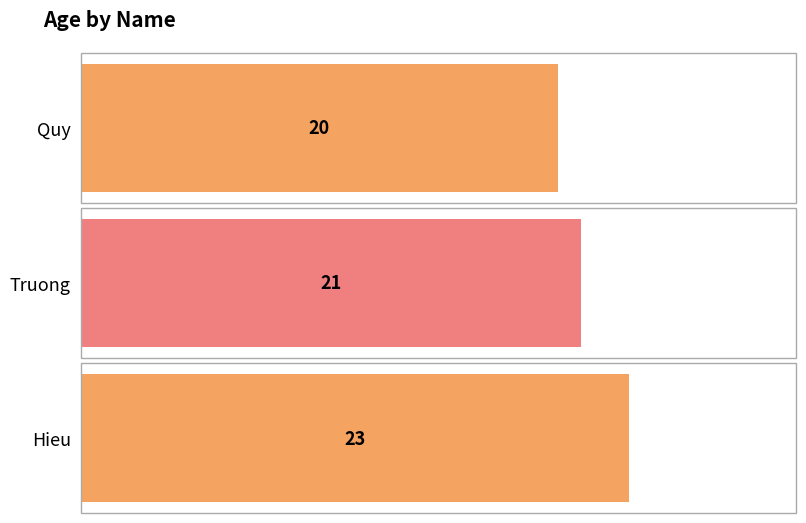

What is the minimum value shown in the chart?

20